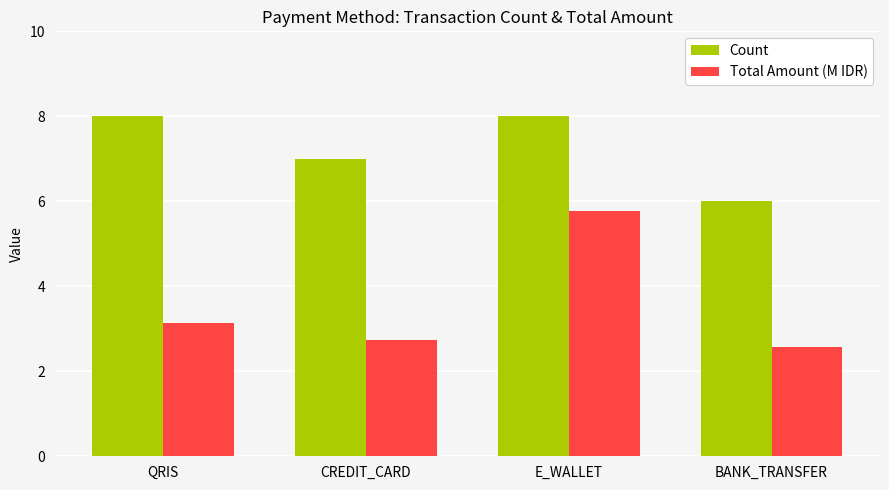

Reading left to right, list all the values displayed in this chart.

Count: 8.0	7.0	8.0	6.0
Total Amount (M IDR): 3.1	2.7	5.8	2.6